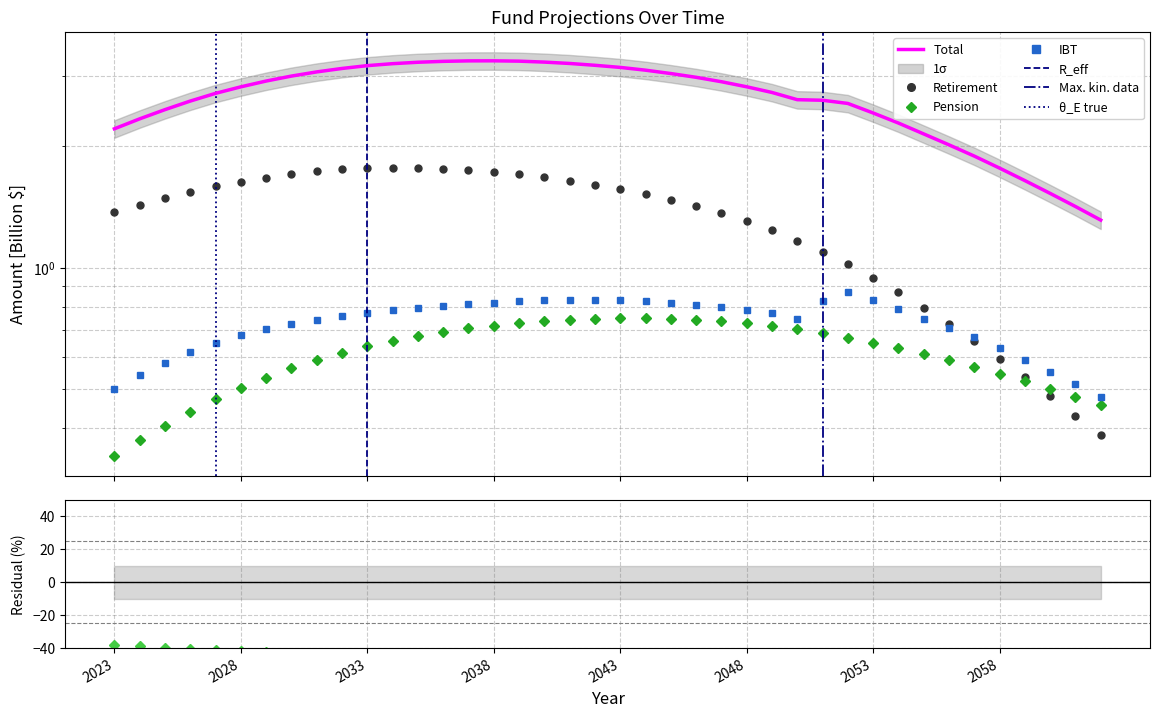

True or false: IBT and Pension cross at least once.

False